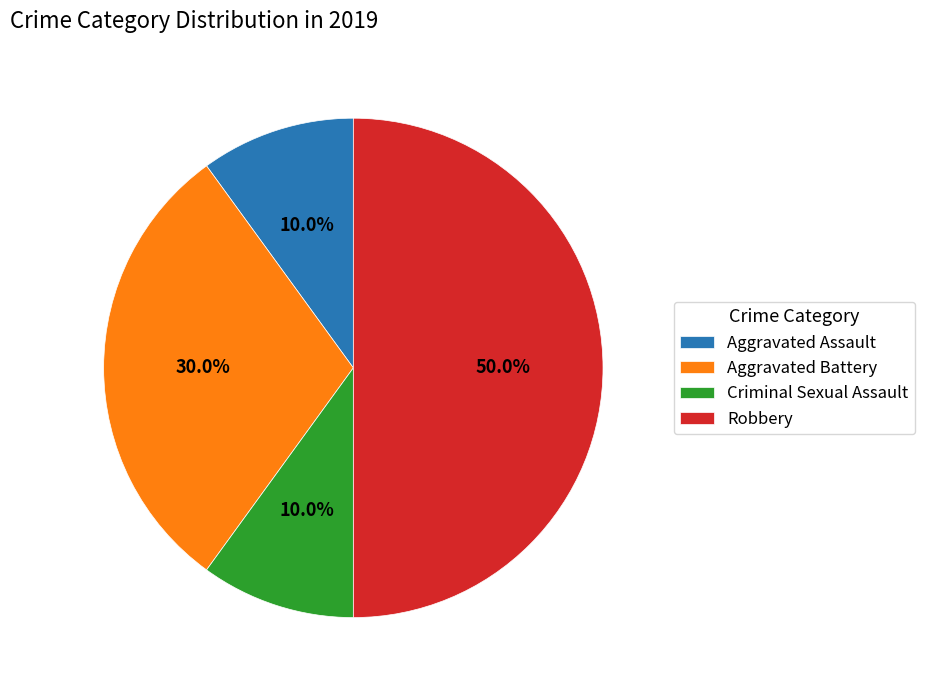

How many slices are in this pie chart?

4